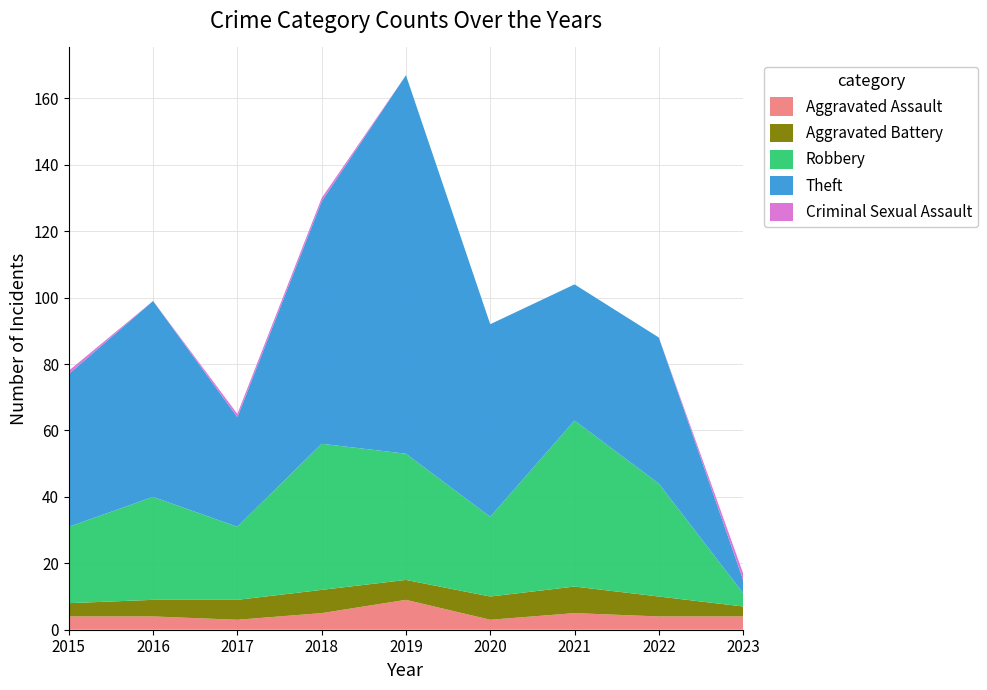

Reading left to right, transcribe all the data shown in this chart.

Aggravated Assault: 2015=4	2016=4	2017=3	2018=5	2019=9	2020=3	2021=5	2022=4	2023=4
Aggravated Battery: 2015=4	2016=5	2017=6	2018=7	2019=6	2020=7	2021=8	2022=6	2023=3
Robbery: 2015=23	2016=31	2017=22	2018=44	2019=38	2020=24	2021=50	2022=34	2023=4
Theft: 2015=46	2016=59	2017=33	2018=73	2019=114	2020=58	2021=41	2022=44	2023=4
Criminal Sexual Assault: 2015=1	2016=0	2017=1	2018=1	2019=0	2020=0	2021=0	2022=0	2023=2